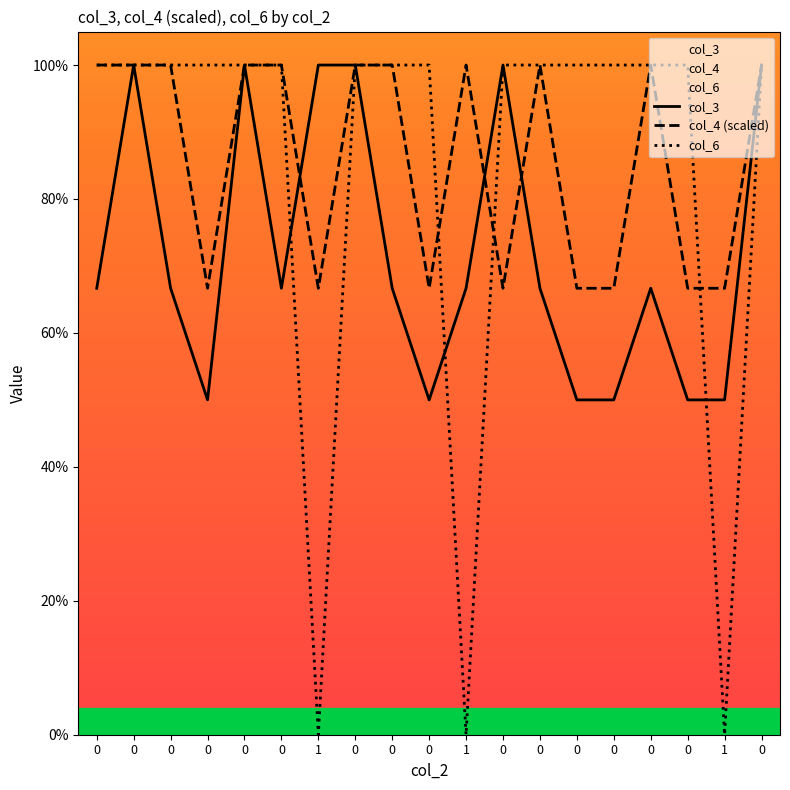

The col_3 series shows 1.1 at 0. True or false?

False